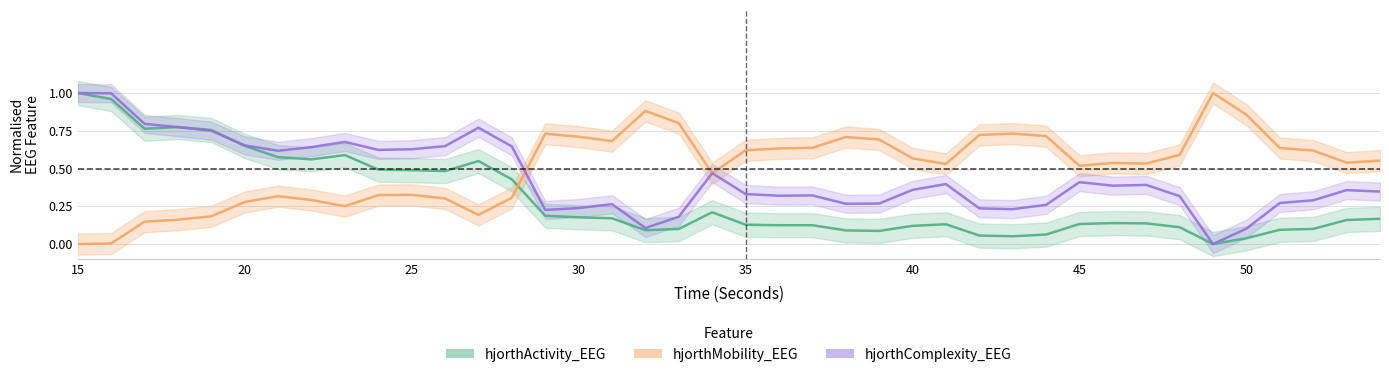

List the series in order of their peak value, highest first.

hjorthActivity_EEG, hjorthMobility_EEG, hjorthComplexity_EEG